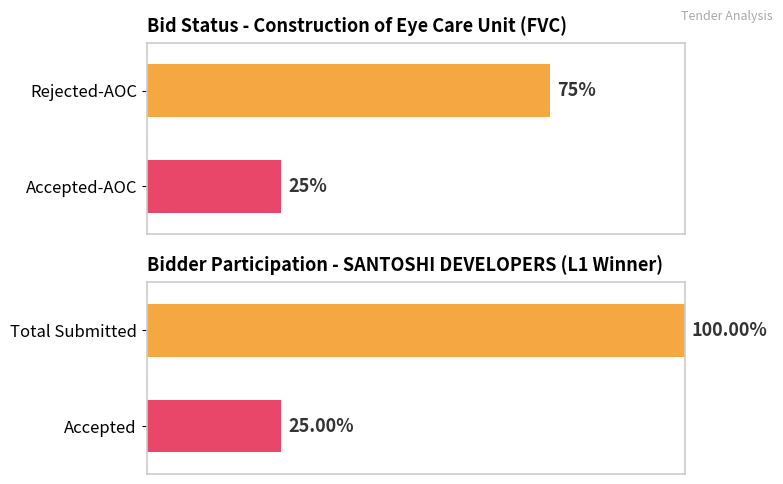

How many series are shown in this chart?

1